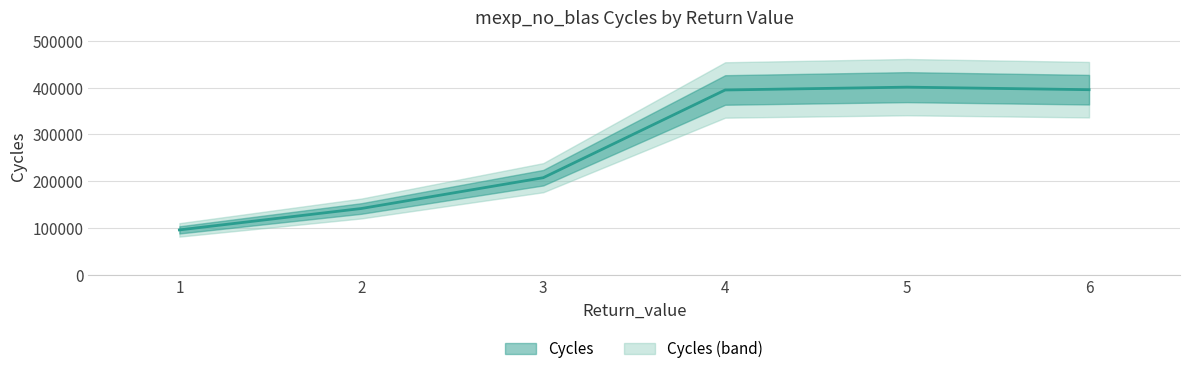

What is the value of the 1st point from the left?

95829.7